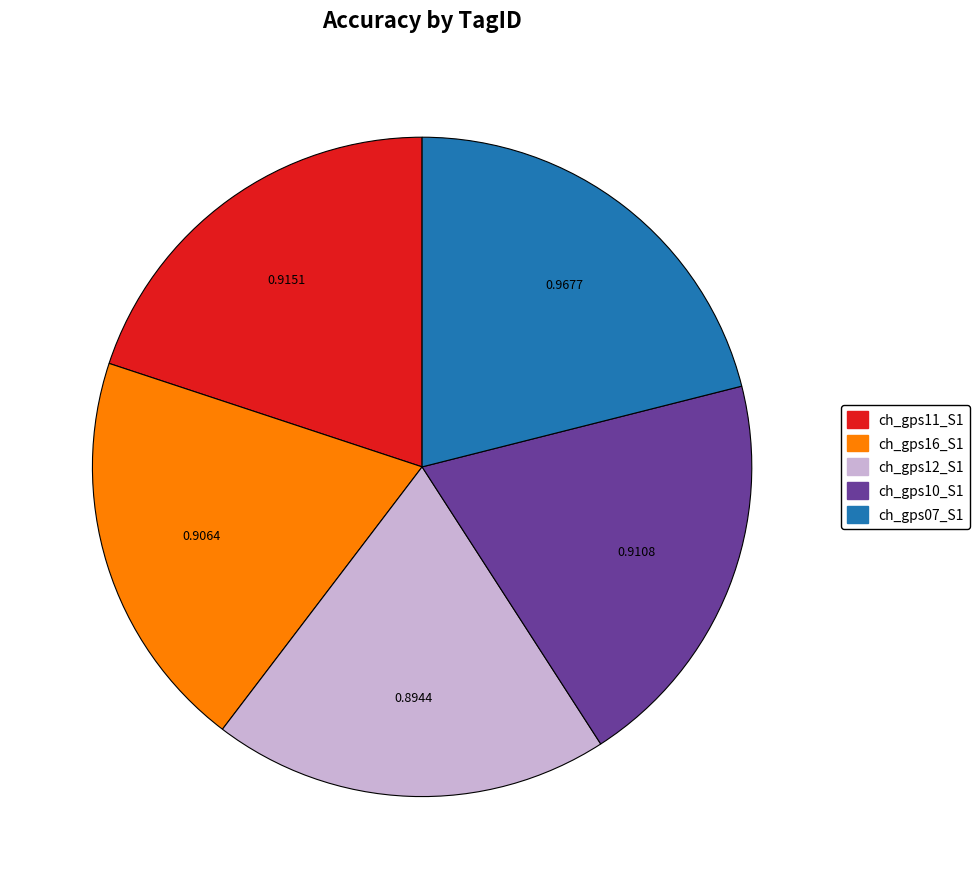

Does any single category account for the majority?

No